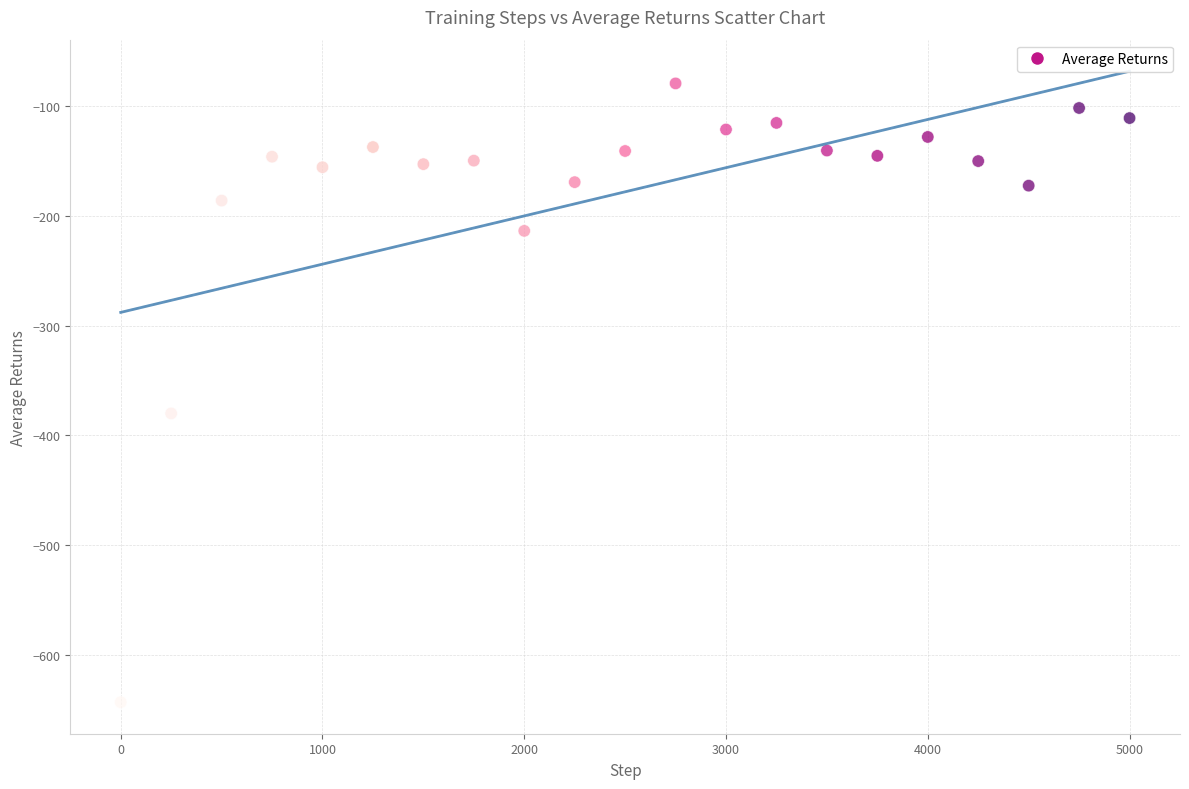

What Y value in the scatter plot is closest to -361?

-380.0